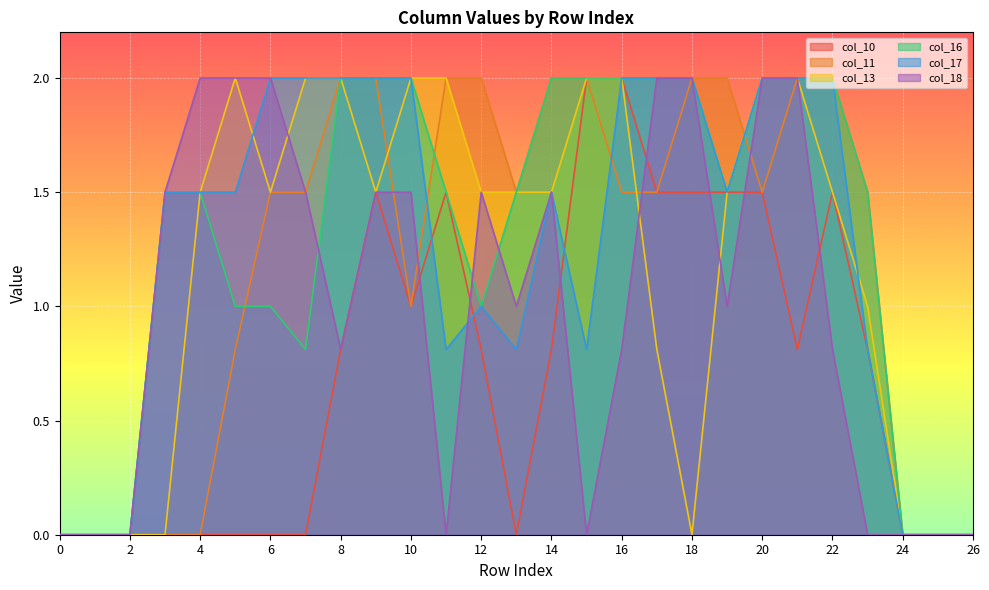

Which series has the largest range (max minus min)?

col_10